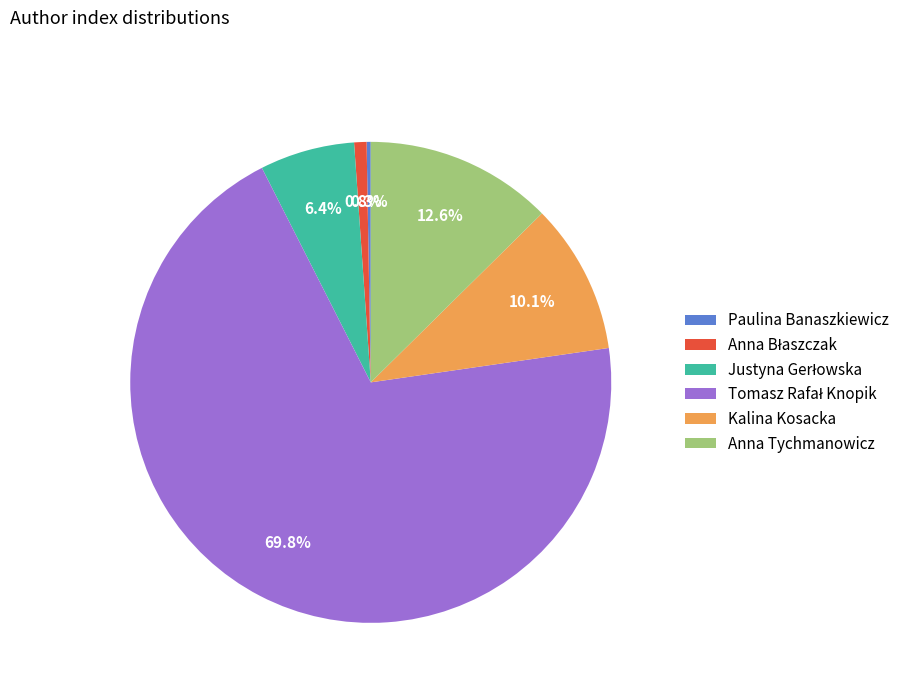

Is there a majority slice in this chart?

Yes